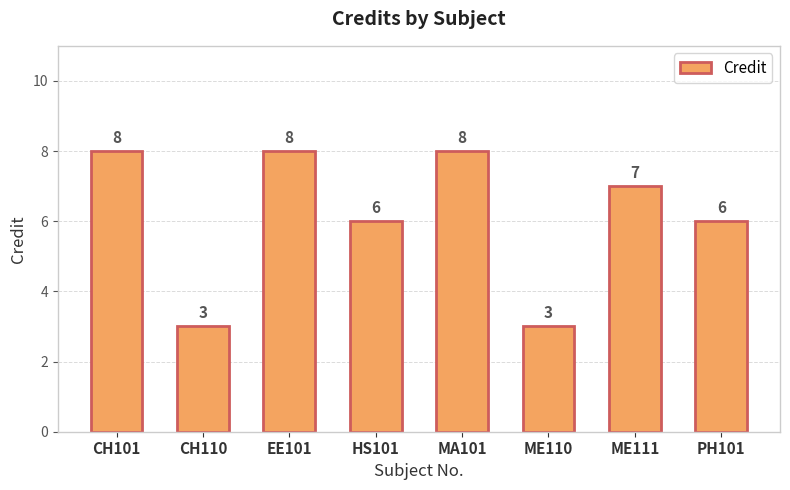

Is it true that the value at ME111 is 7?

True